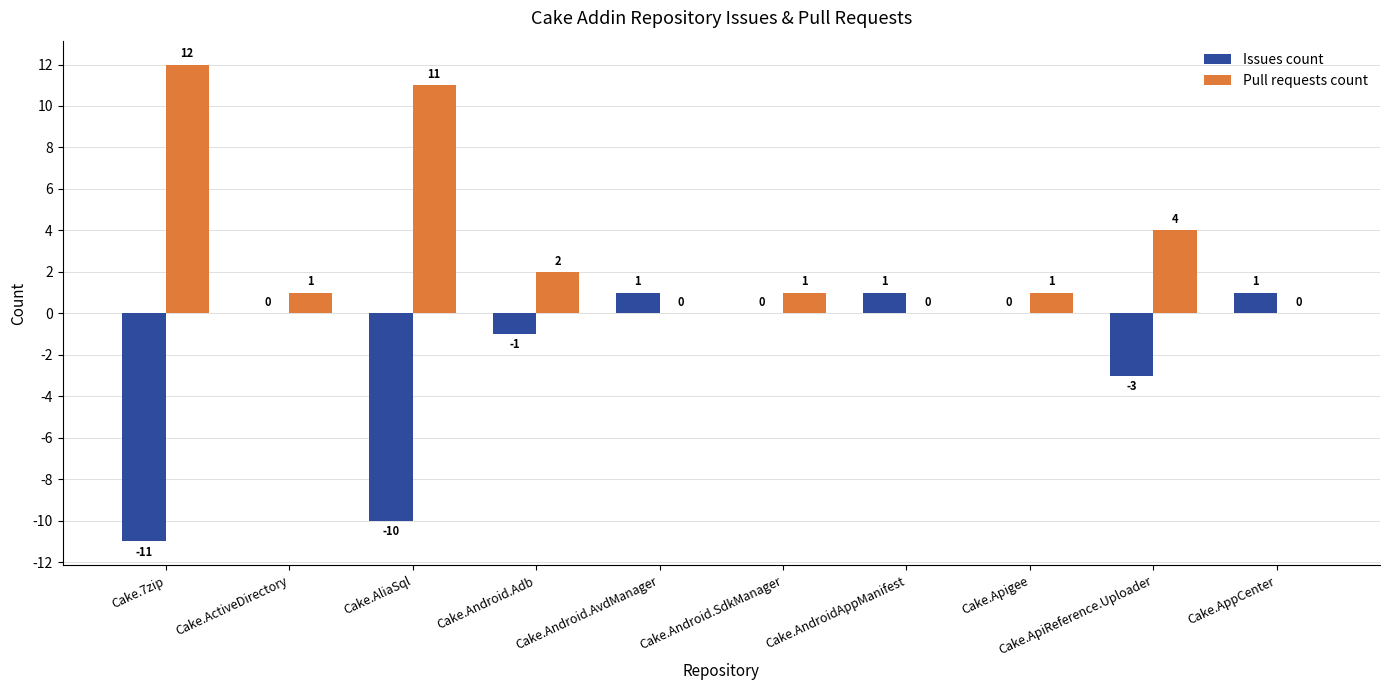

How many data points does each series have?

10